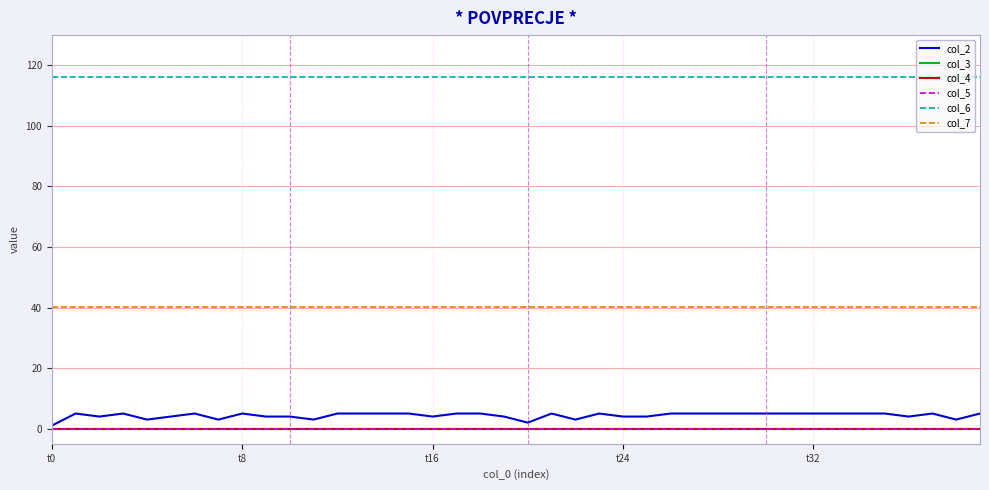

Rank the categories by col_4 value from highest to lowest.

t0, t8, t16, t24, t32, 5, 6, 7, 8, 9, 10, 11, 12, 13, 14, 15, 16, 17, 18, 19, 20, 21, 22, 23, 24, 25, 26, 27, 28, 29, 30, 31, 32, 33, 34, 35, 36, 37, 38, 39